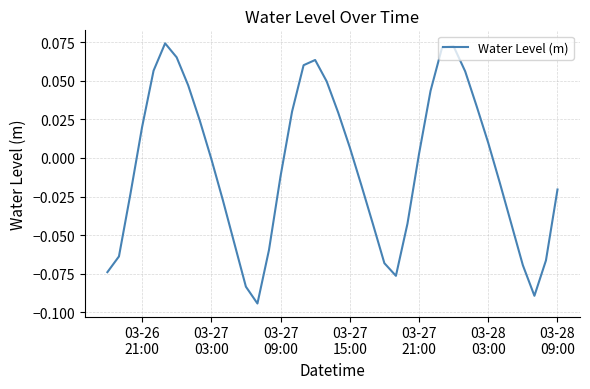

How many lines are shown in the chart?

1